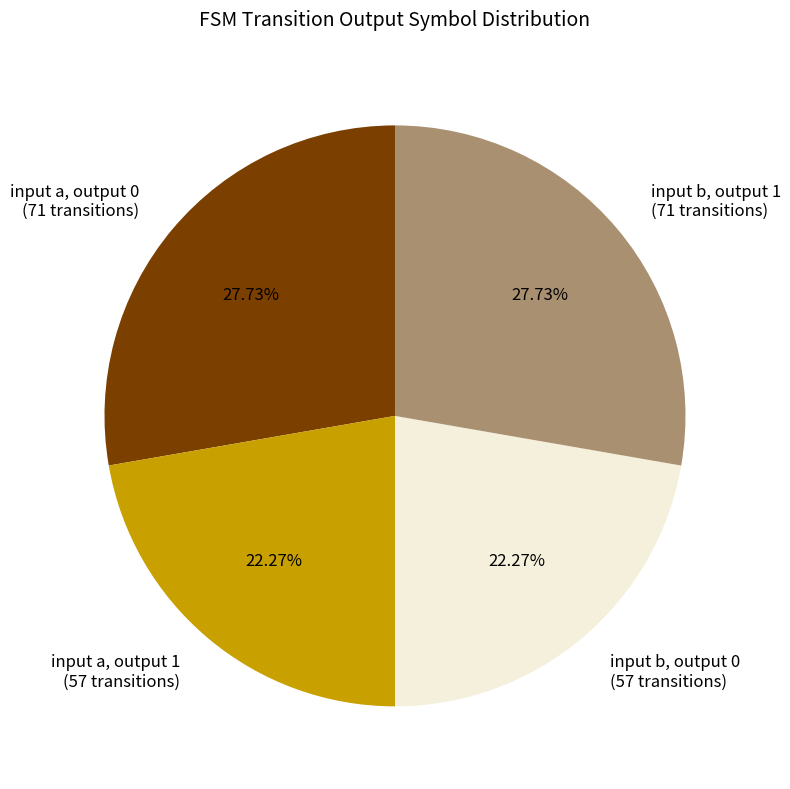

Is there any slice that represents more than half of the pie?

No